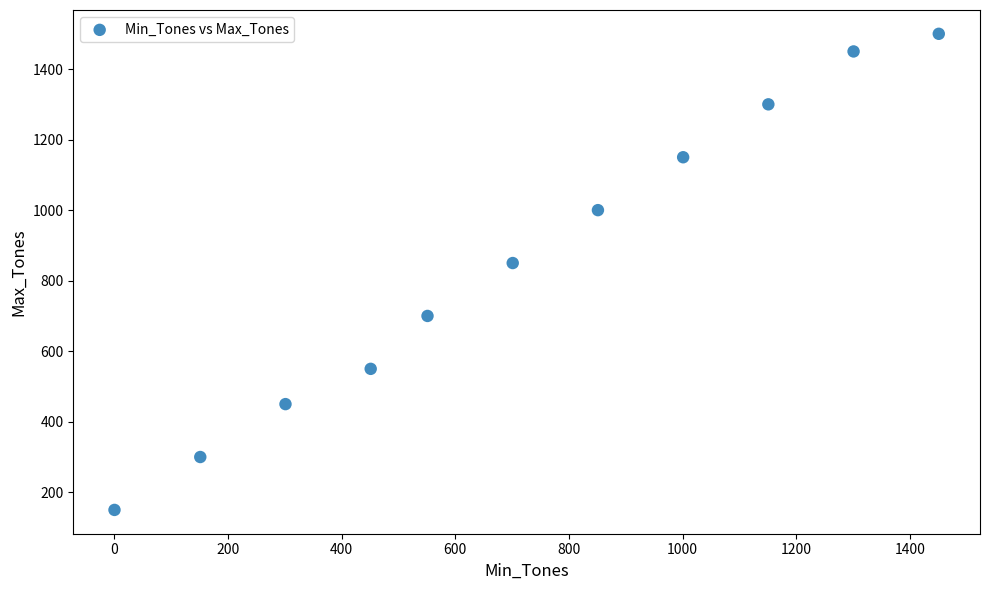

What is the range of Y values (max minus min)?

1350